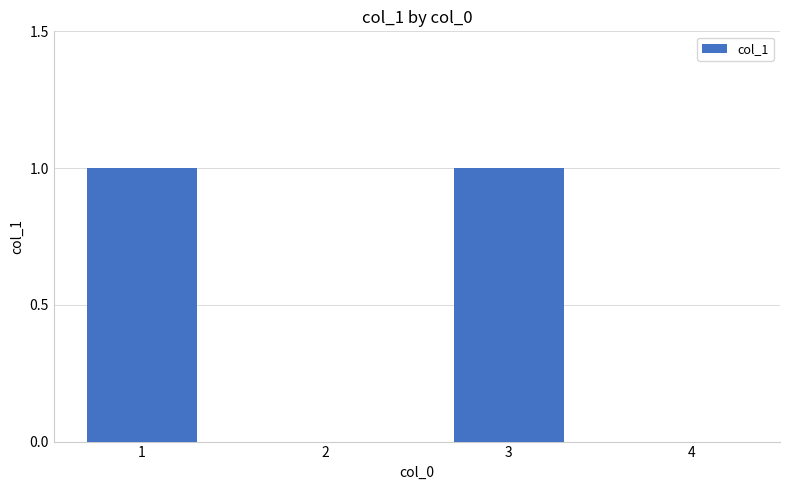

The chart shows a value of 1 at 3. True or false?

True